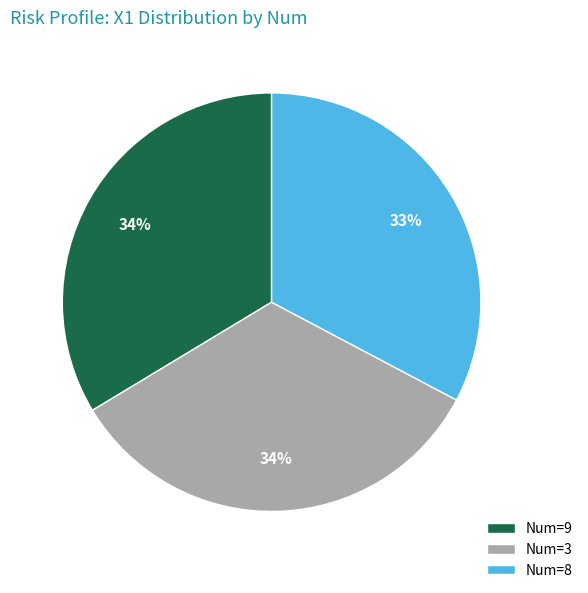

How many slices are in this pie chart?

3